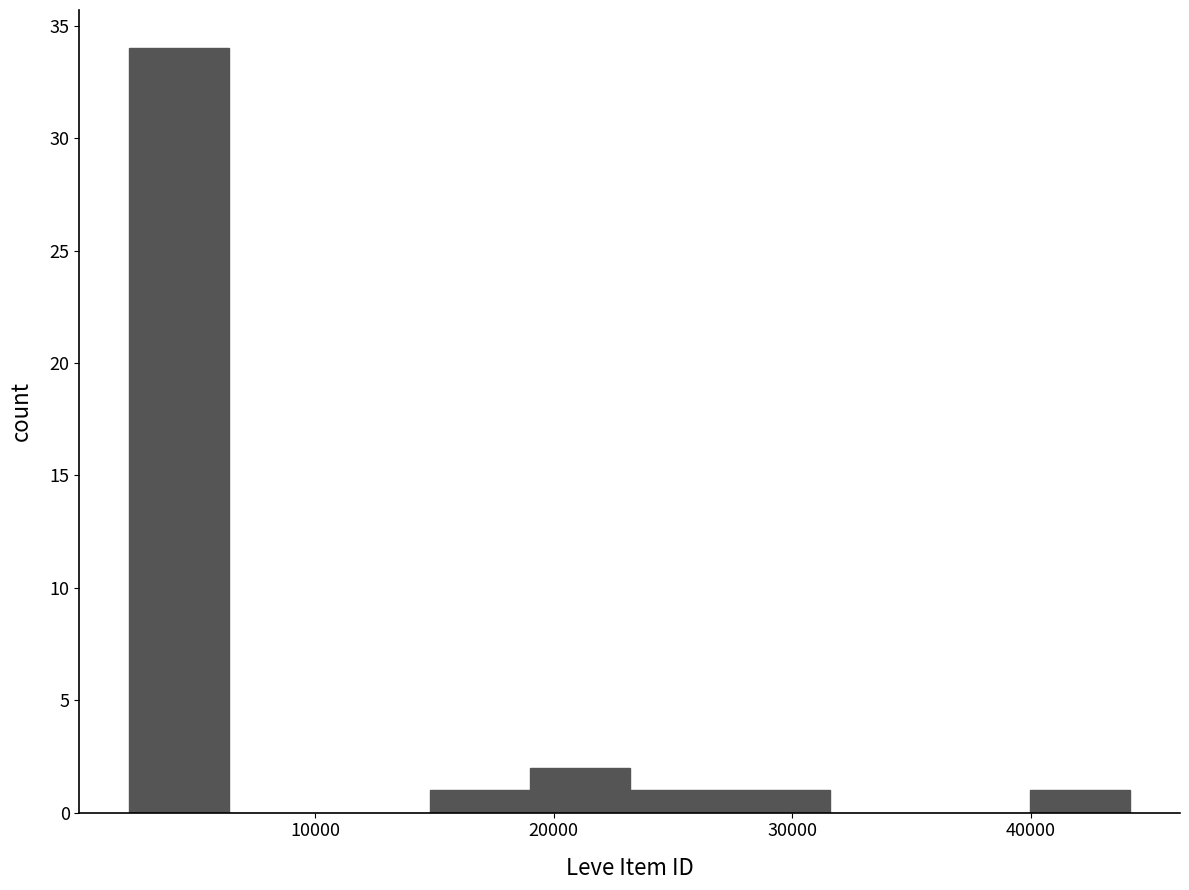

Reading left to right, list every bar in this chart as the range it spans on the x-axis followed by its height. Neither the bar edges nor the heights are printed on the chart, so give them approximately, as read against the axes.

2000 to 6000: 34
6000 to 11000: 0
11000 to 15000: 0
15000 to 19000: 1
19000 to 23000: 2
23000 to 27000: 1
27000 to 32000: 1
32000 to 36000: 0
36000 to 40000: 0
40000 to 44000: 1